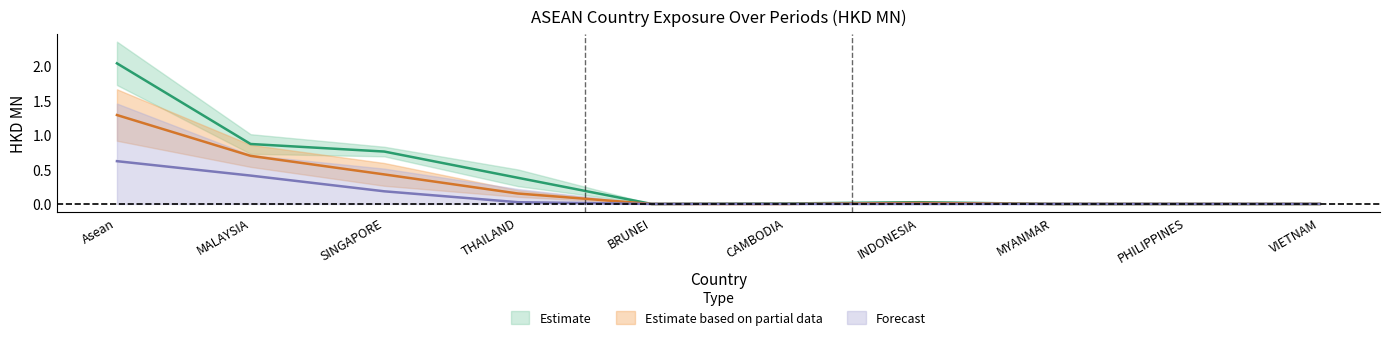

Reading right to left, what are all the values shown in this chart?

201612: VIETNAM=0.0	PHILIPPINES=0.0	MYANMAR=0.0	INDONESIA=0.0	CAMBODIA=0.0	BRUNEI=0.0	THAILAND=0.4	SINGAPORE=0.8	MALAYSIA=0.9	Asean=2.0
201712: VIETNAM=0.0	PHILIPPINES=0.0	MYANMAR=0.0	INDONESIA=0.0	CAMBODIA=0.0	BRUNEI=0.0	THAILAND=0.2	SINGAPORE=0.4	MALAYSIA=0.7	Asean=1.3
201807: VIETNAM=0.0	PHILIPPINES=0.0	MYANMAR=0.0	INDONESIA=0.0	CAMBODIA=0.0	BRUNEI=0.0	THAILAND=0.0	SINGAPORE=0.2	MALAYSIA=0.4	Asean=0.6